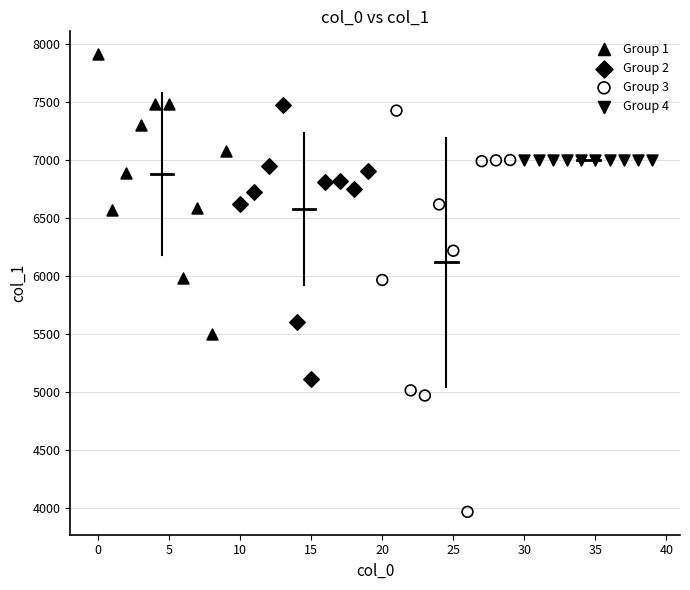

Which series reaches the maximum Y coordinate?

Group 1